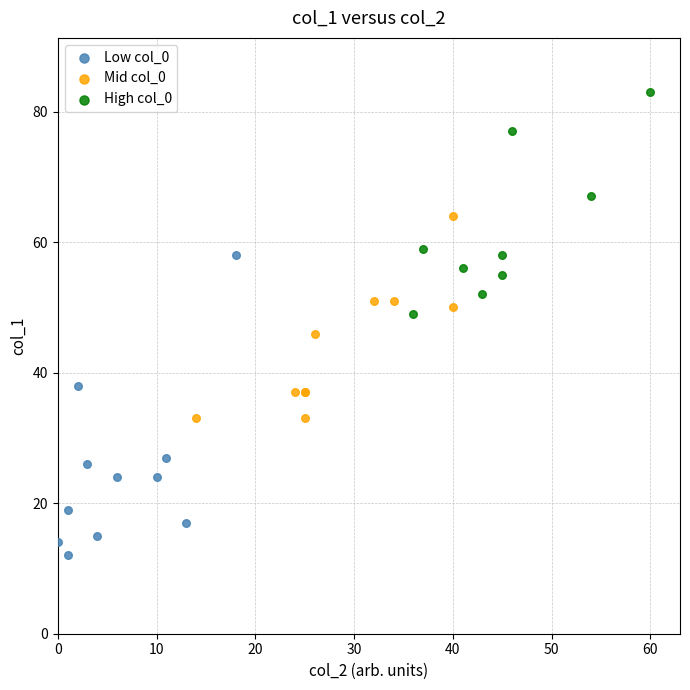

Which series contains the lowest Y value?

Low col_0